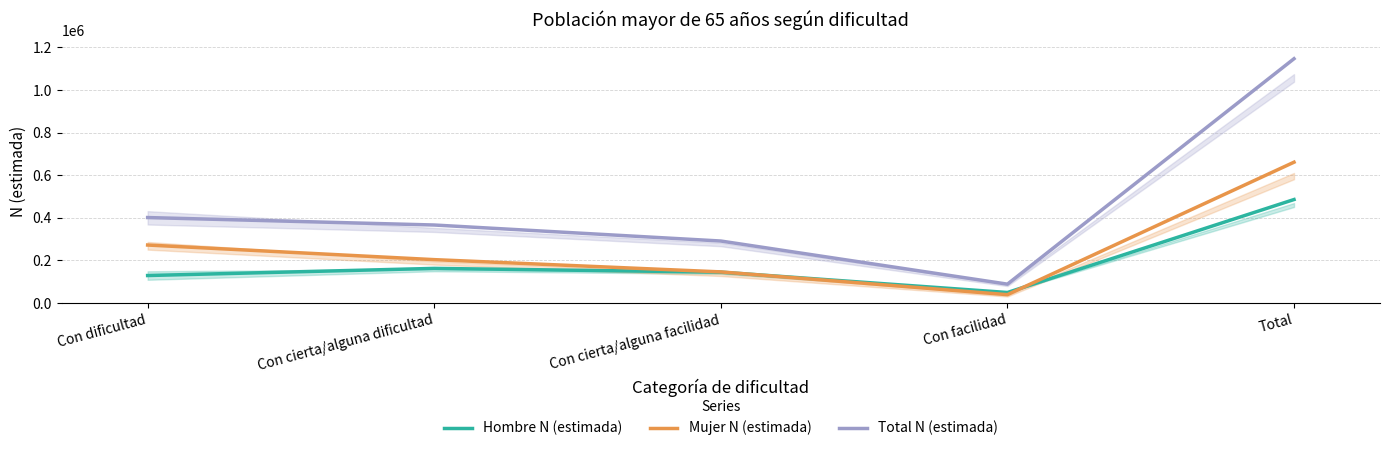

At which label does Total N (estimada) reach its minimum?

Con facilidad